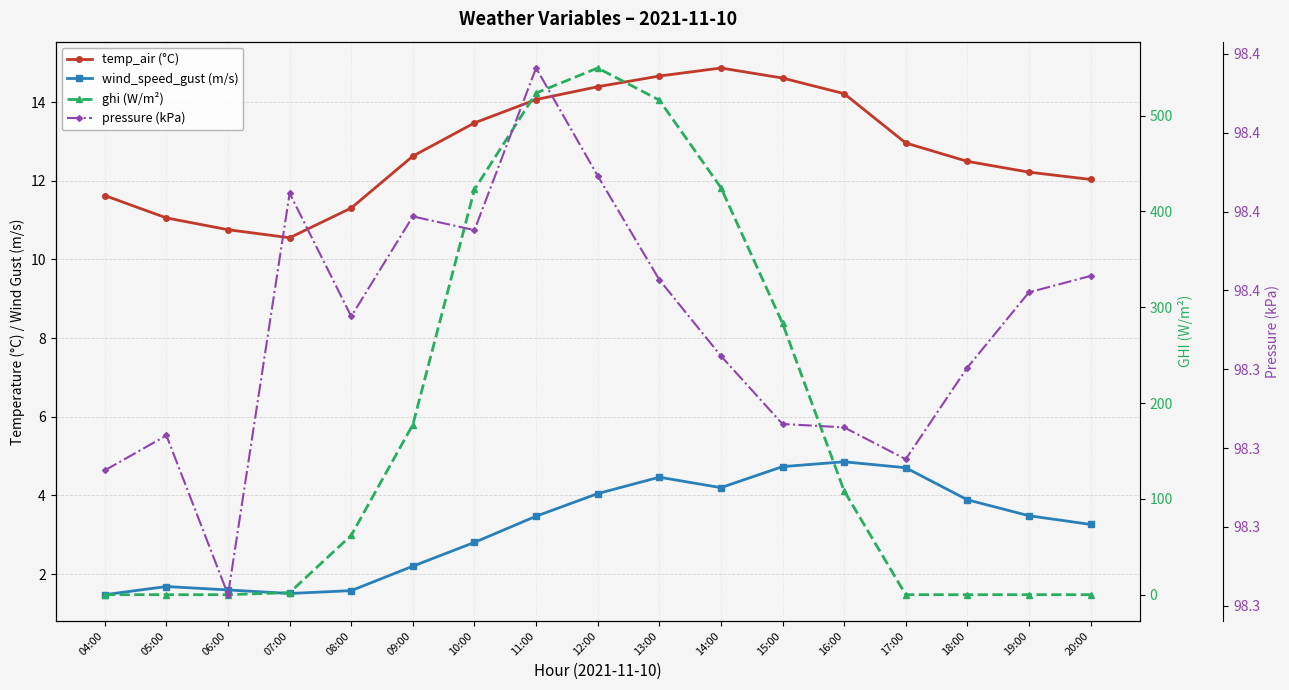

What is the sum of the temp_air (°C) values at 16:00 and 06:00?

25.0